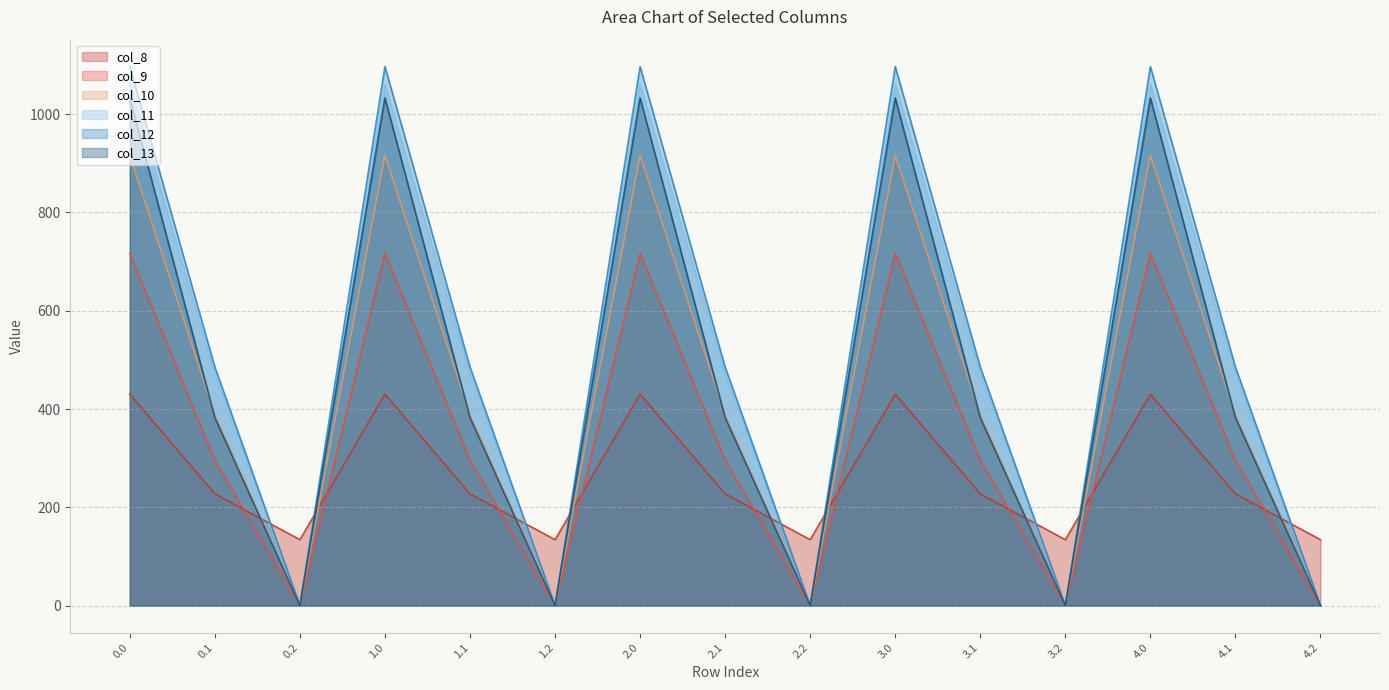

Which series has the widest spread of values?

col_12